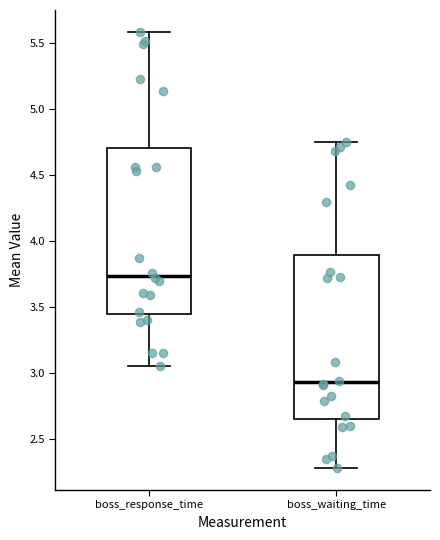

Reading left to right, read every box against the y-axis: the position of its median line, the range the box covers, and the ends of its whiskers. The values are not printed on the chart, so give them approximately, as read against the axis.

boss_response_time: median 3.75, box 3.45 to 4.70, whiskers 3.05 to 5.60
boss_waiting_time: median 2.95, box 2.65 to 3.90, whiskers 2.30 to 4.75